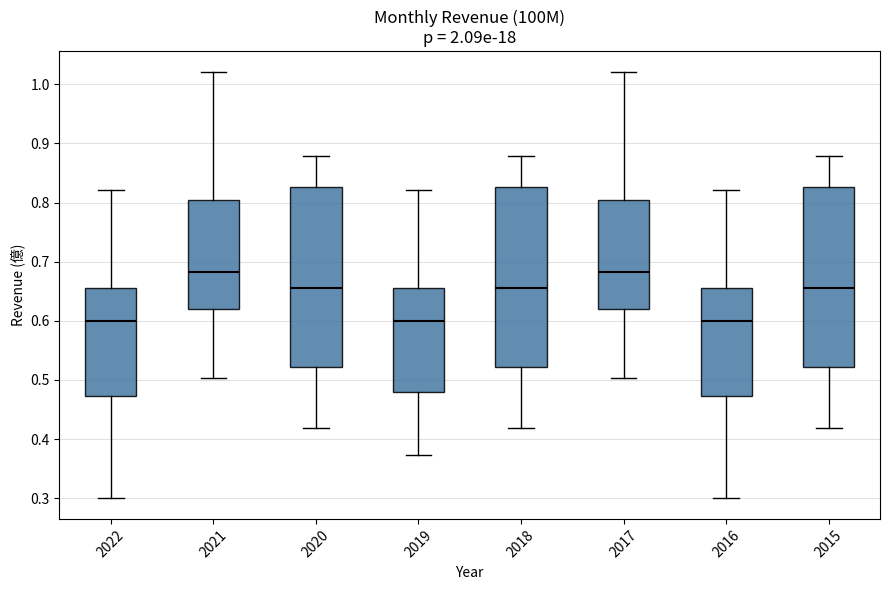

Reading left to right, read every box against the y-axis: the position of its median line, the range the box covers, and the ends of its whiskers. The values are not printed on the chart, so give them approximately, as read against the axis.

2022: median 0.60, box 0.47 to 0.66, whiskers 0.30 to 0.82
2021: median 0.68, box 0.62 to 0.81, whiskers 0.50 to 1.02
2020: median 0.66, box 0.52 to 0.83, whiskers 0.42 to 0.88
2019: median 0.60, box 0.48 to 0.66, whiskers 0.37 to 0.82
2018: median 0.66, box 0.52 to 0.83, whiskers 0.42 to 0.88
2017: median 0.68, box 0.62 to 0.81, whiskers 0.50 to 1.02
2016: median 0.60, box 0.47 to 0.66, whiskers 0.30 to 0.82
2015: median 0.66, box 0.52 to 0.83, whiskers 0.42 to 0.88